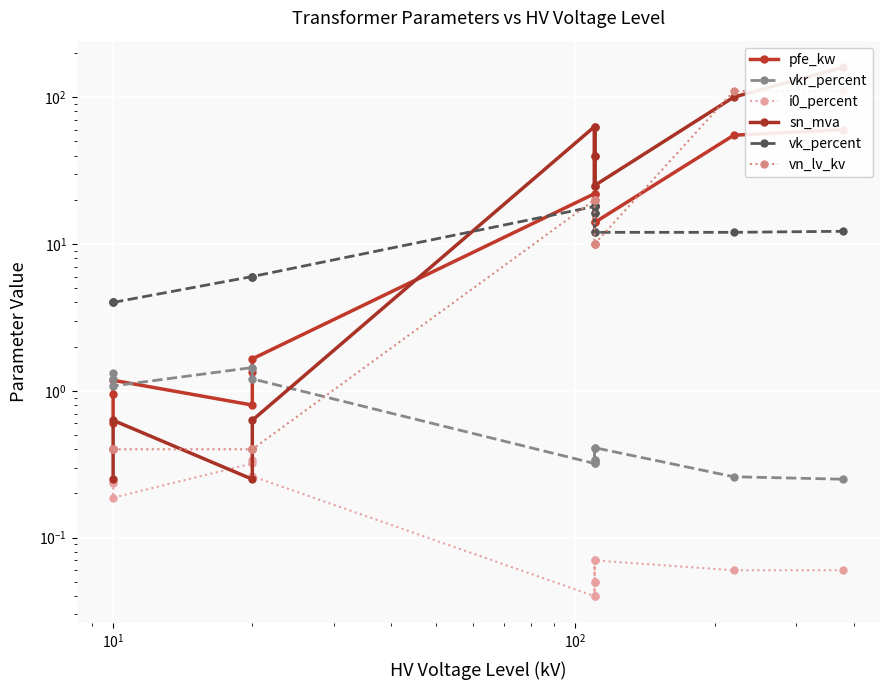

Count the number of categories in the chart.

14